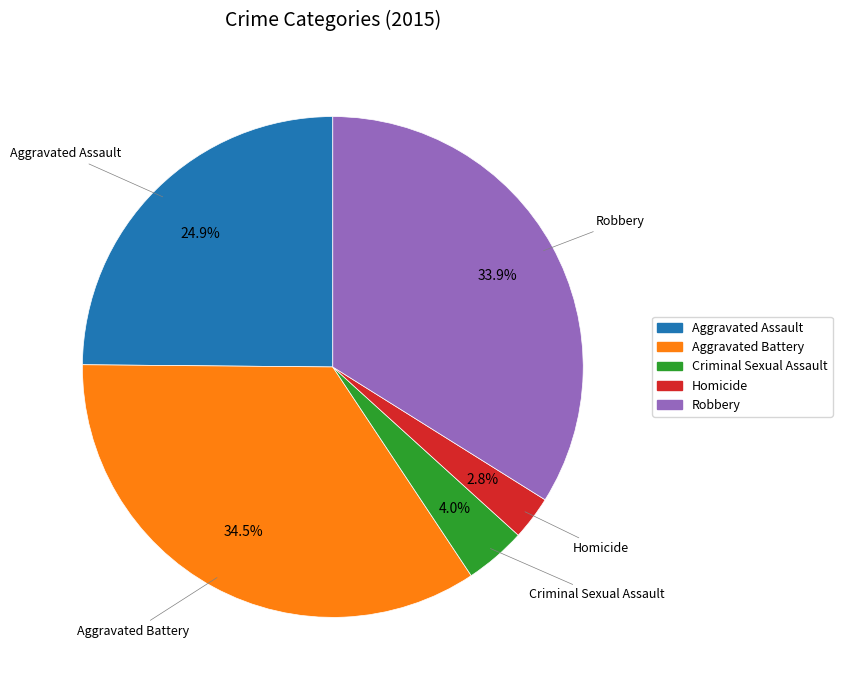

What is the total percentage of Homicide and Aggravated Battery?

37.3%